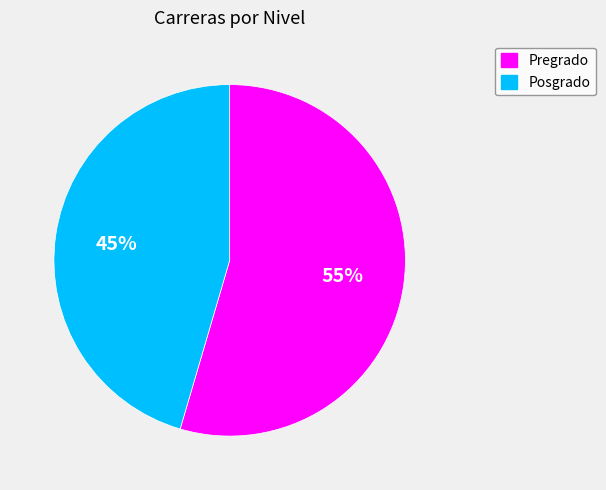

How many segments does this pie chart have?

2